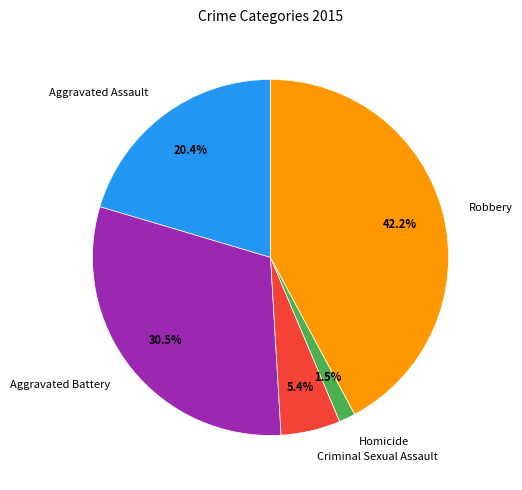

Is there a majority slice in this chart?

No